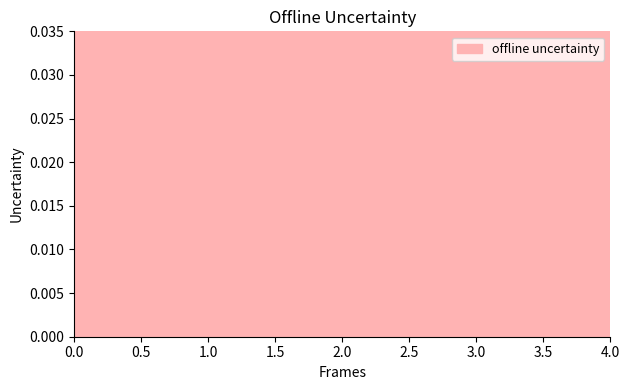

True or false: the data shows 1 at 3.0.

False